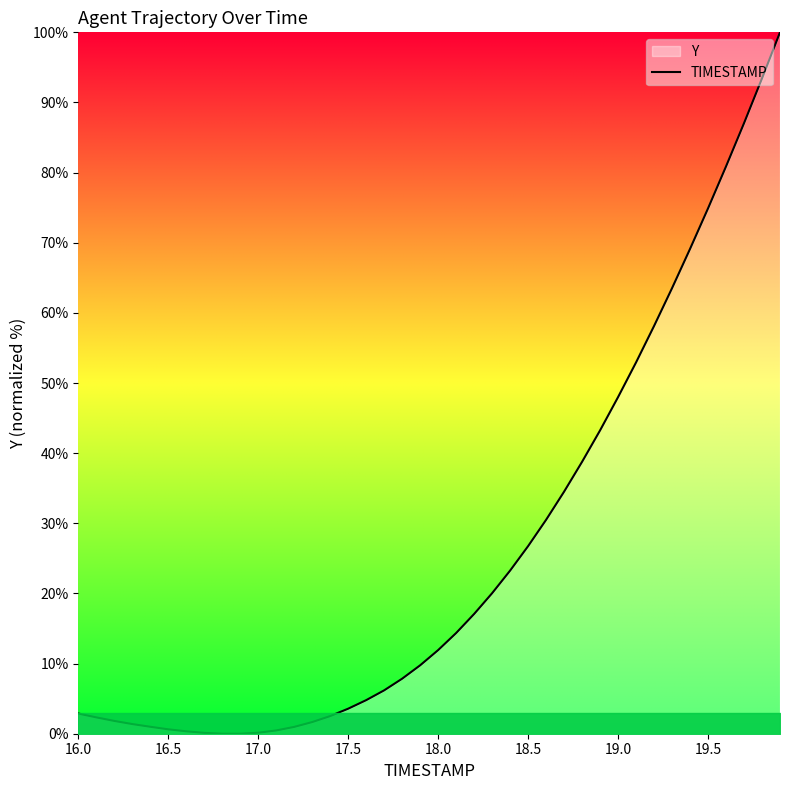

What is the average value?

25.9